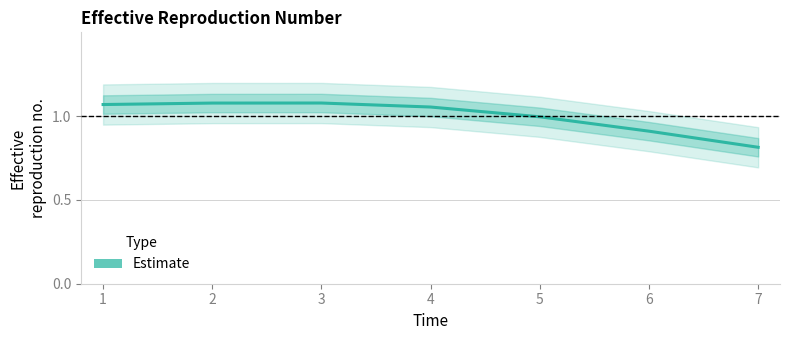

How many data points does each series have?

7